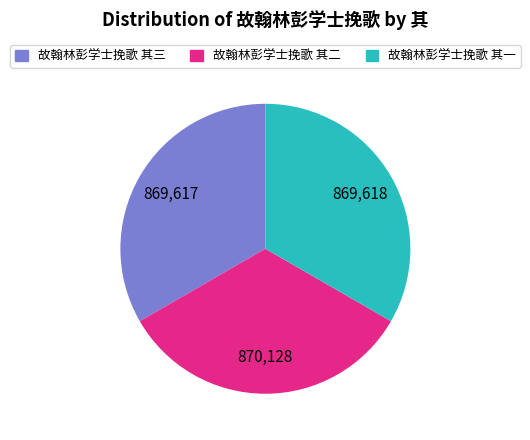

Is the sum of 故翰林彭学士挽歌 其三 and 故翰林彭学士挽歌 其一 greater than half?

Yes